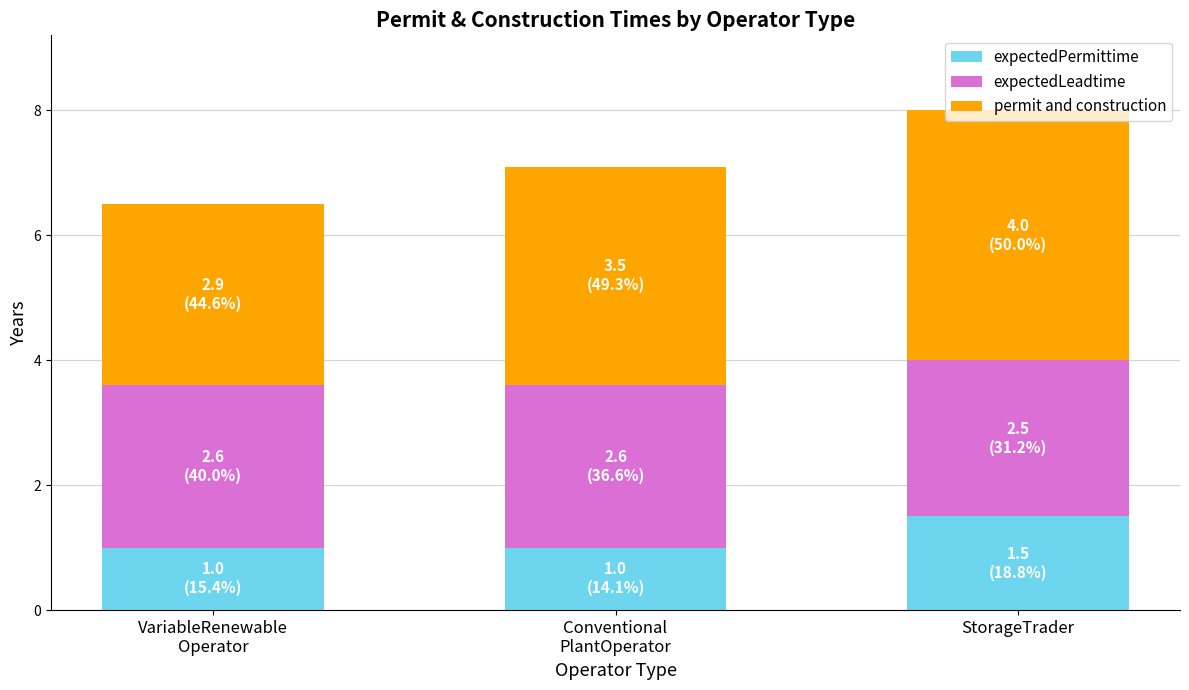

What is the total value across all series at StorageTrader?

8.0